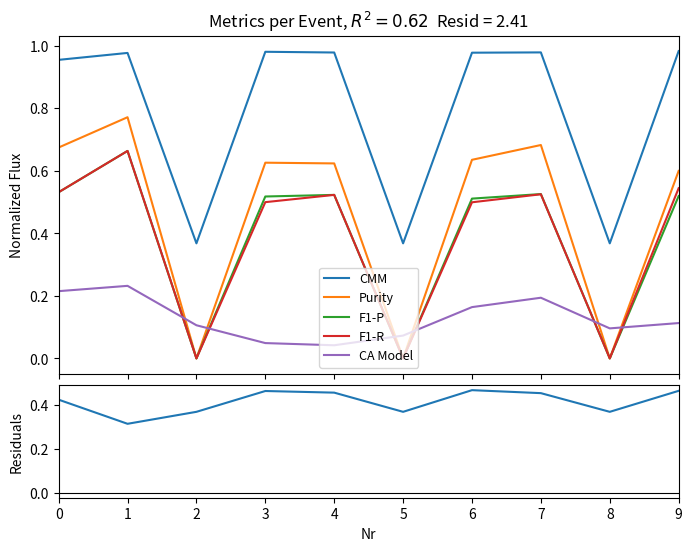

Between 2 and 4, which series saw the biggest shift?

Purity